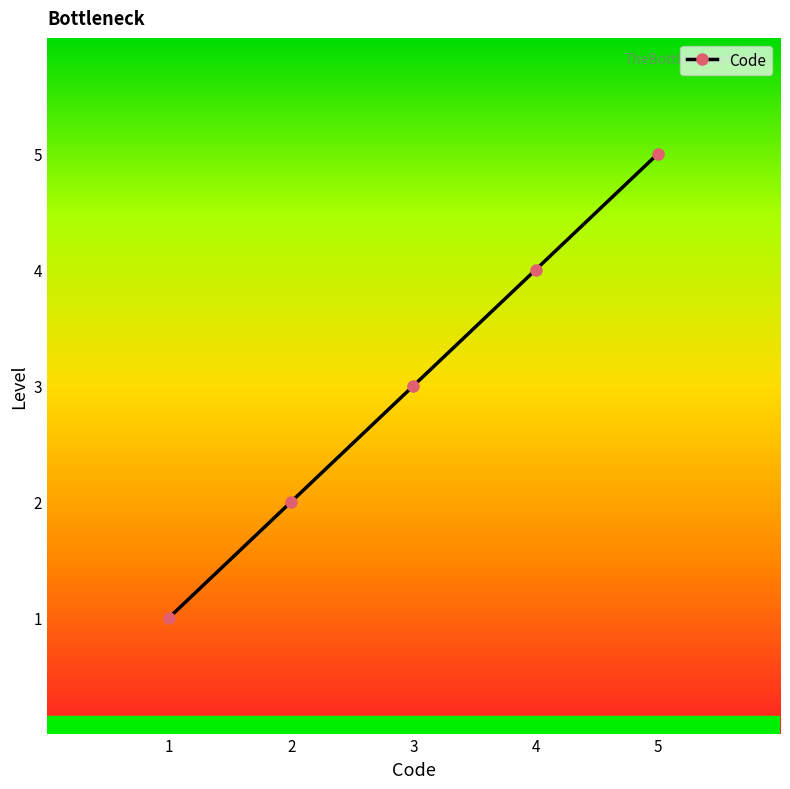

Reading left to right, transcribe all the data shown in this chart.

1	2	3	4	5